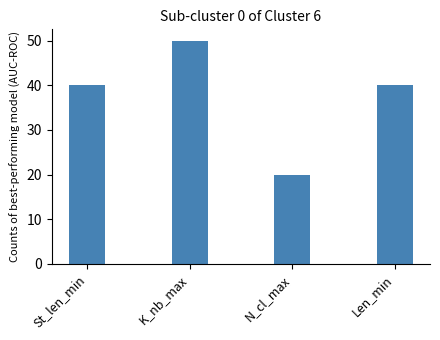

Reading left to right, list all the values displayed in this chart.

St_len_min=40	K_nb_max=50	N_cl_max=20	Len_min=40